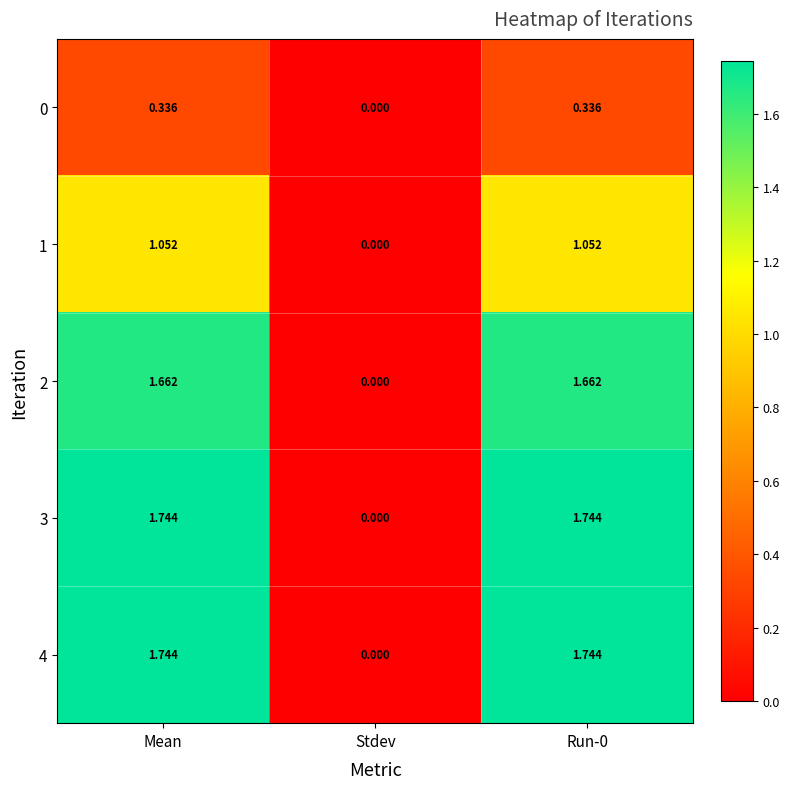

At which label is 3 closest to 0?

Stdev